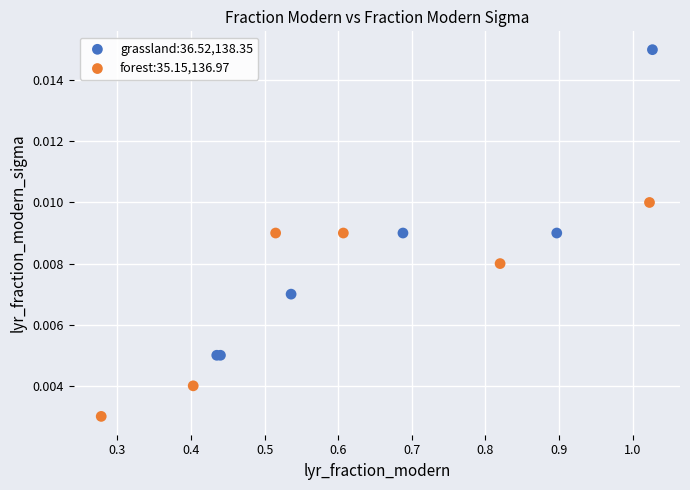

Which series reaches the maximum Y coordinate?

grassland:36.52,138.35